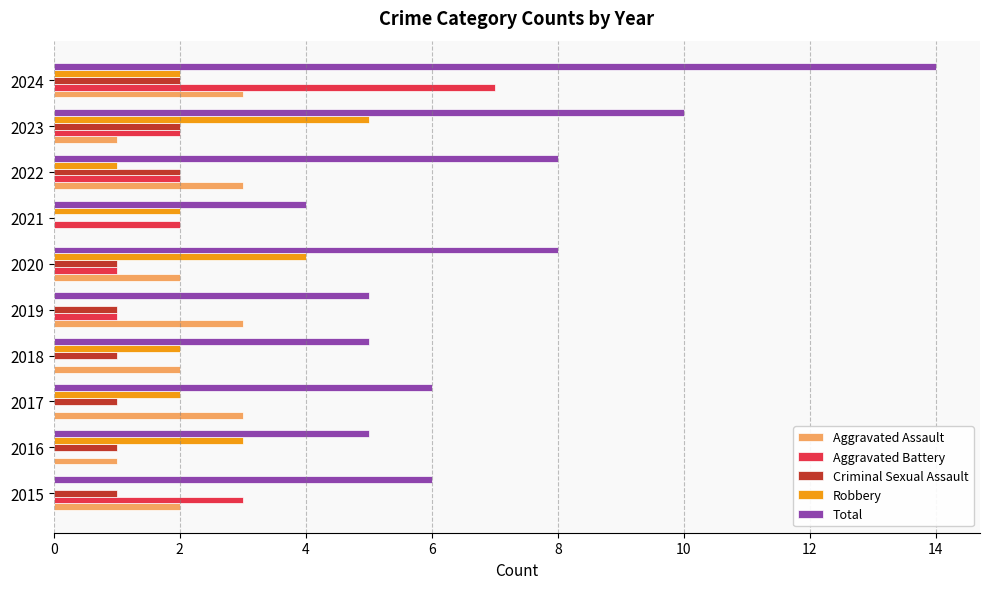

The Robbery series shows 0 at 2015. True or false?

True